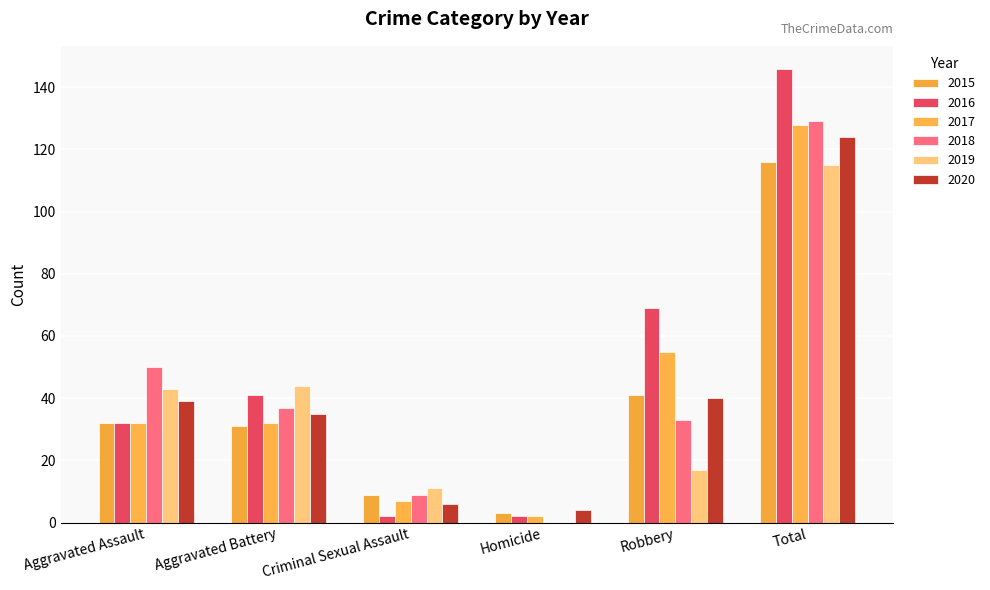

What is the spread (max minus min) of values at Criminal Sexual Assault?

9